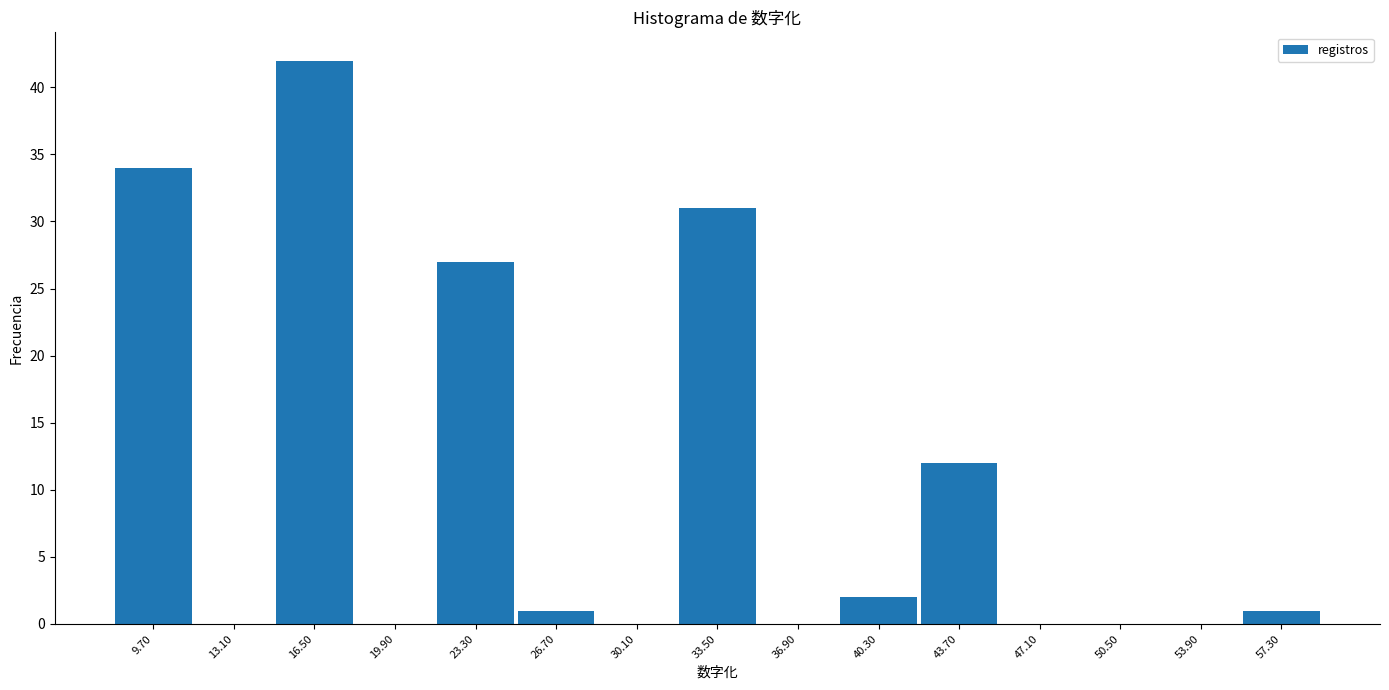

Which range on the x-axis has the tallest bar?

14.8 to 18.2